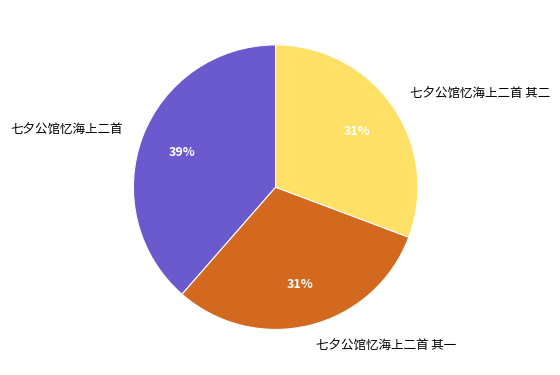

Does any single category account for the majority?

No